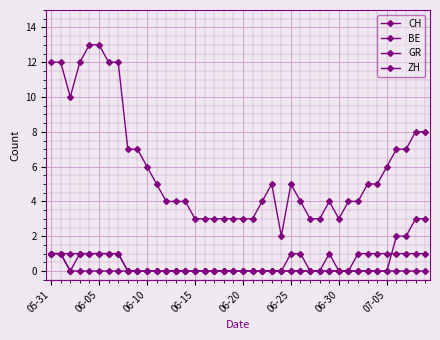

Reading left to right, what are all the values shown in this chart?

CH: 12	12	10	12	13	13	12	12	7	7	6	5	4	4	4	3	3	3	3	3	3	3	4	5	2	5	4	3	3	4	3	4	4	5	5	6	7	7	8	8
BE: 1	1	0	0	0	0	0	0	0	0	0	0	0	0	0	0	0	0	0	0	0	0	0	0	0	0	0	0	0	0	0	0	1	1	1	1	1	1	1	1
GR: 1	1	1	1	1	1	1	1	0	0	0	0	0	0	0	0	0	0	0	0	0	0	0	0	0	0	0	0	0	0	0	0	0	0	0	0	0	0	0	0
ZH: 1	1	0	1	1	1	1	1	0	0	0	0	0	0	0	0	0	0	0	0	0	0	0	0	0	1	1	0	0	1	0	0	0	0	0	0	2	2	3	3